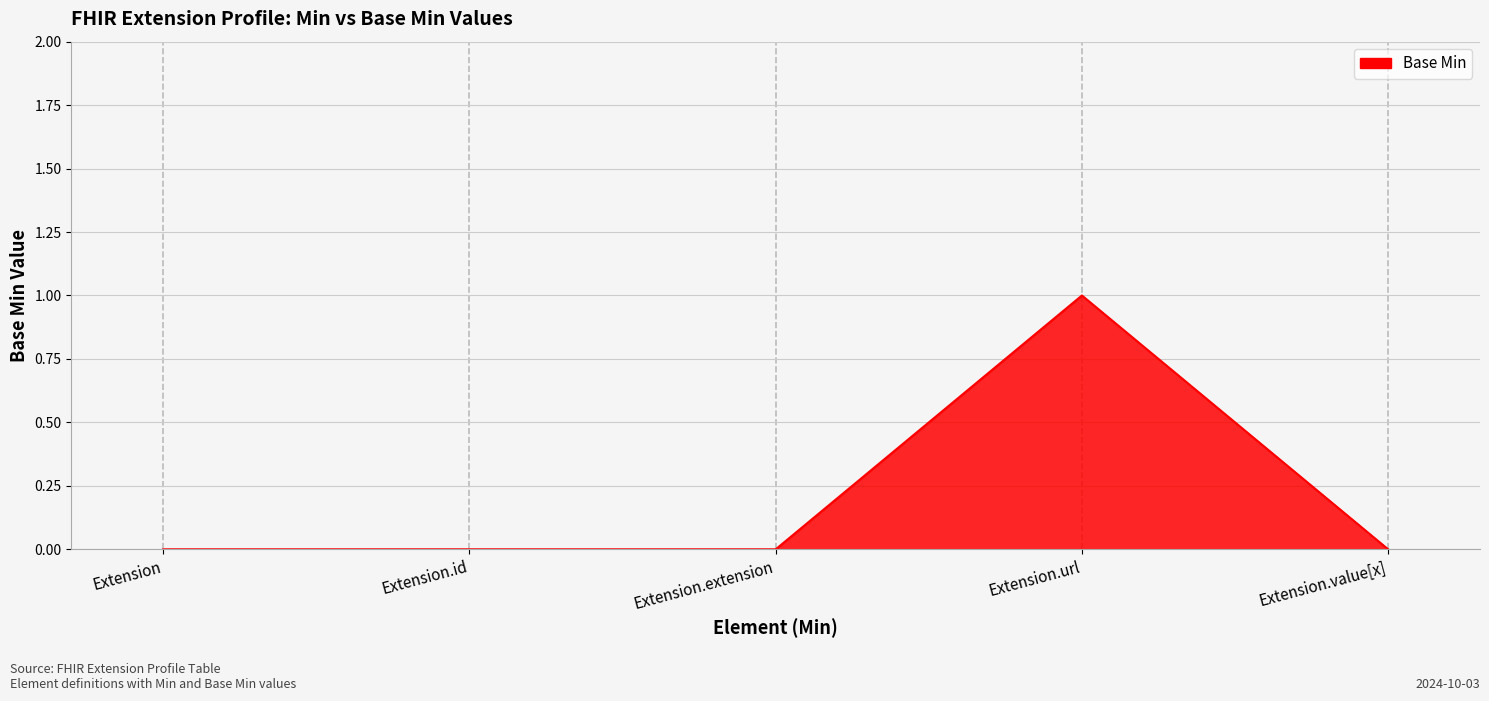

How many series are shown in this chart?

1